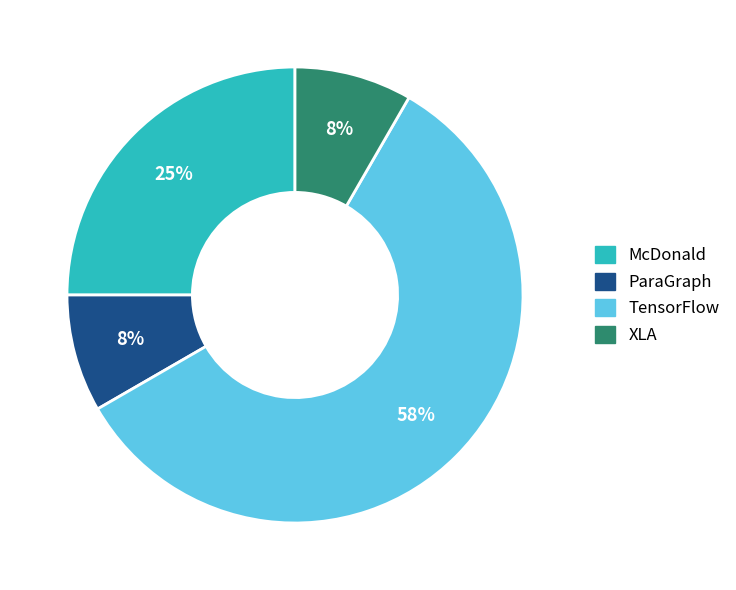

How many slices are in this pie chart?

4